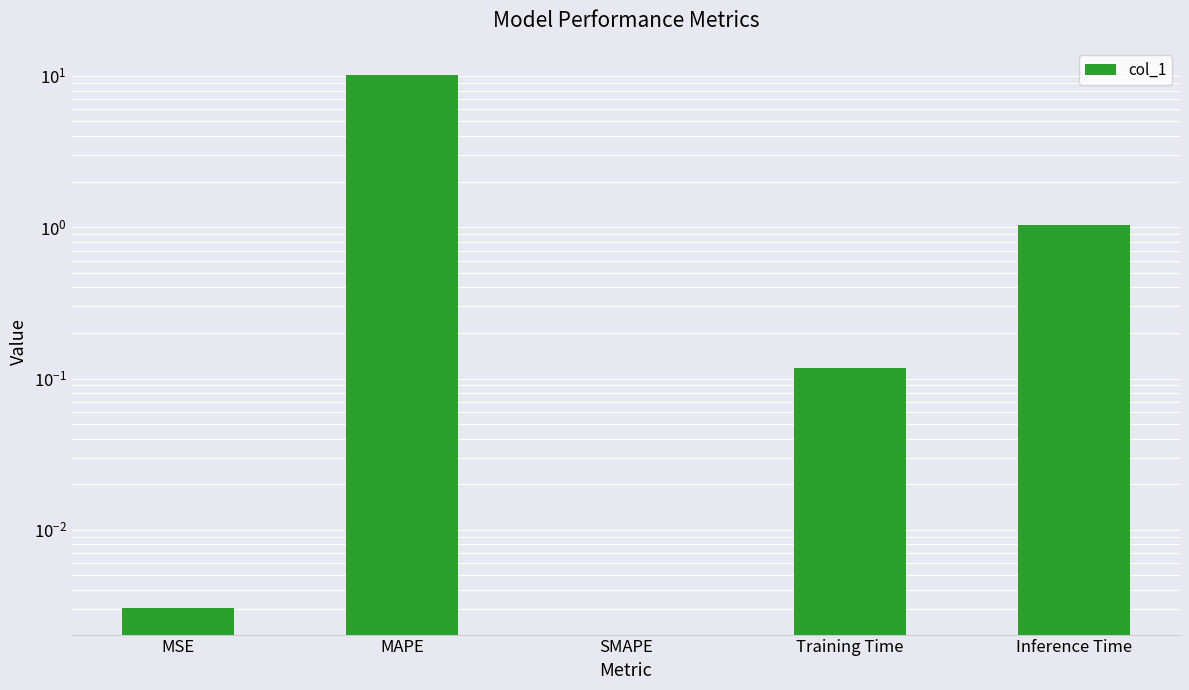

List the labels in order of value, largest first.

MAPE, Inference Time, Training Time, MSE, SMAPE